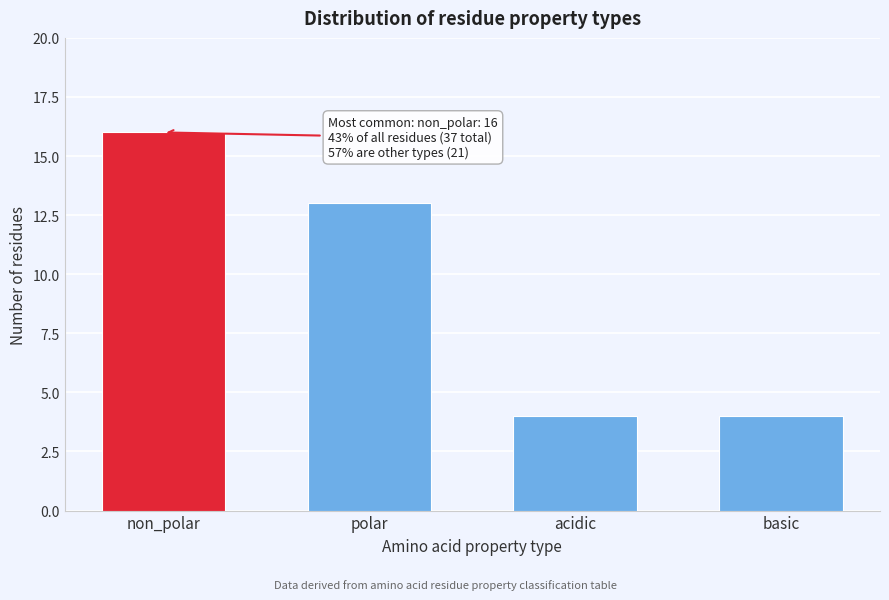

Reading right to left, list all the values displayed in this chart.

4	4	13	16